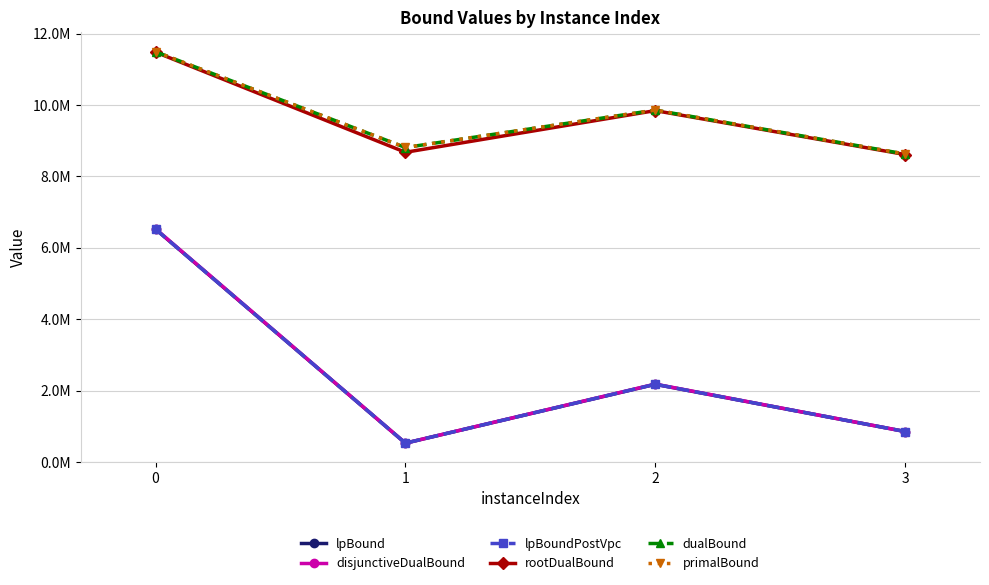

True or false: dualBound and disjunctiveDualBound cross at least once.

False